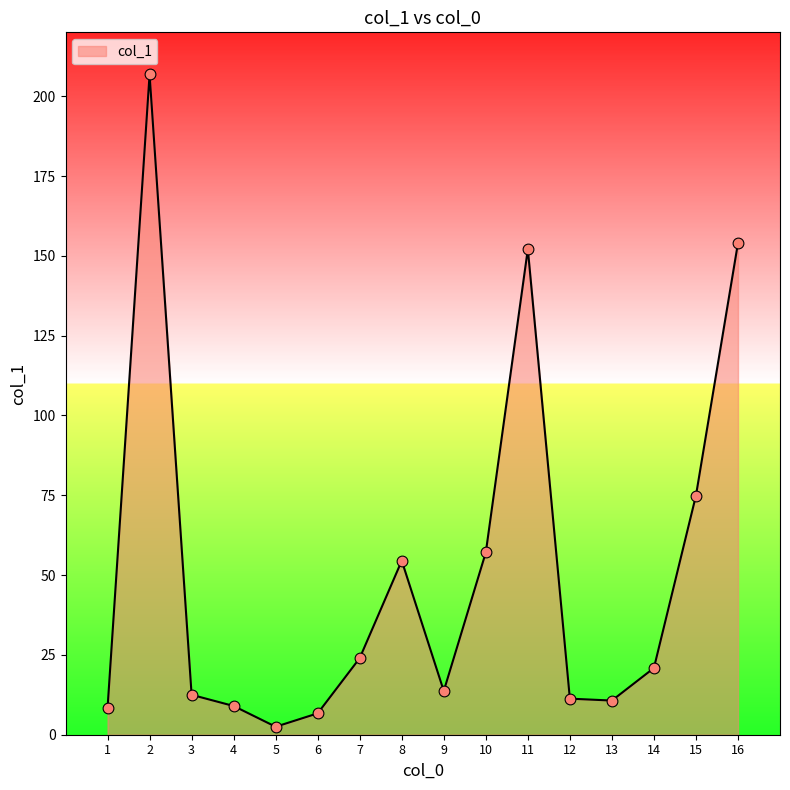

Approximately how many times larger is the value at 10 compared to 14?

2.7